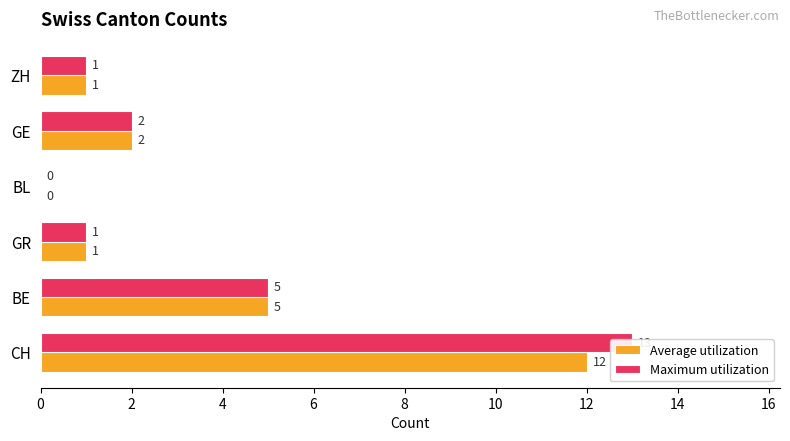

How many positive values does the Maximum utilization series have?

5